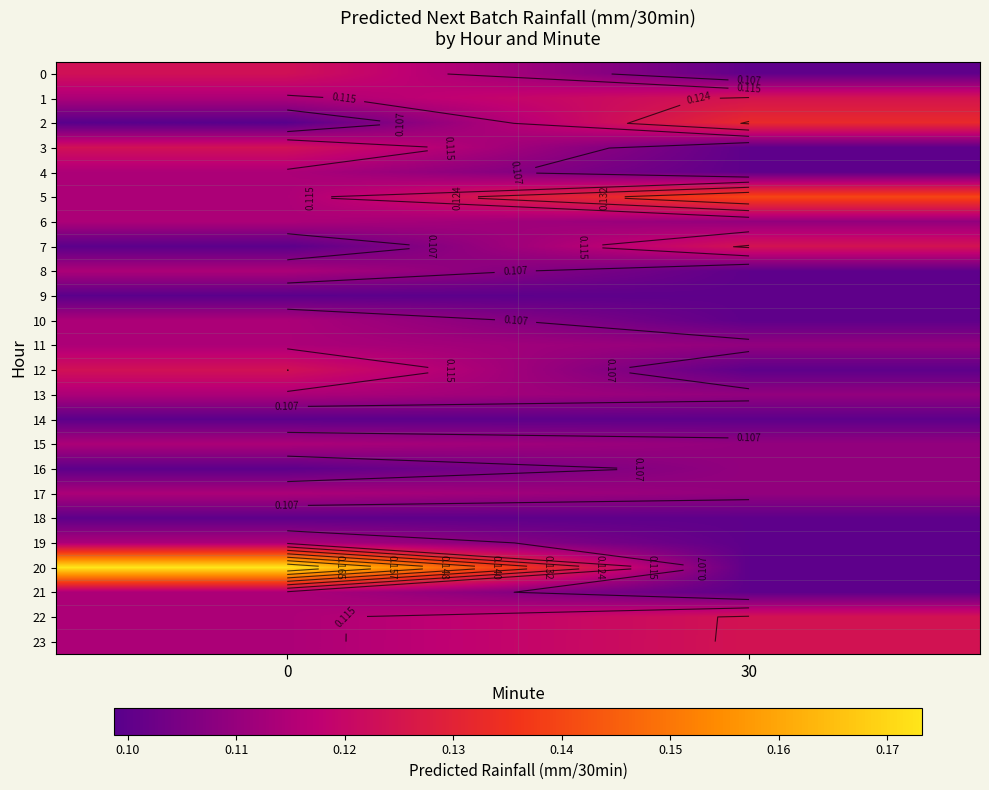

What is the maximum value shown in the chart?

0.2